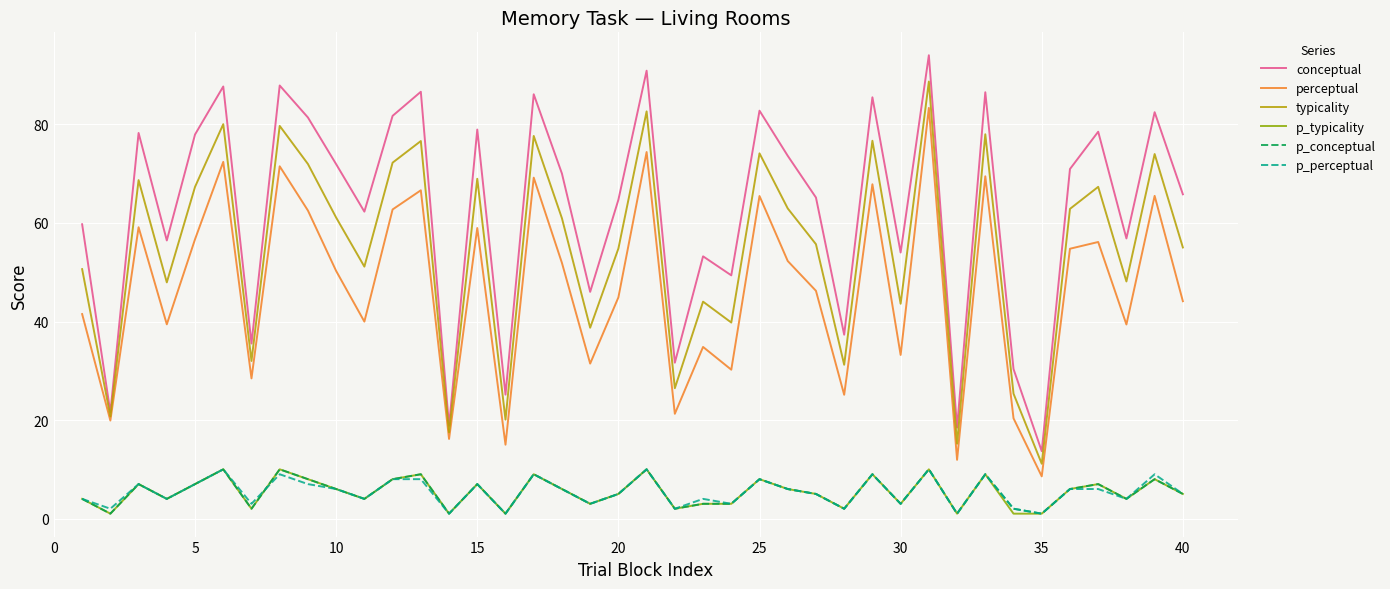

Count the number of categories in the chart.

40